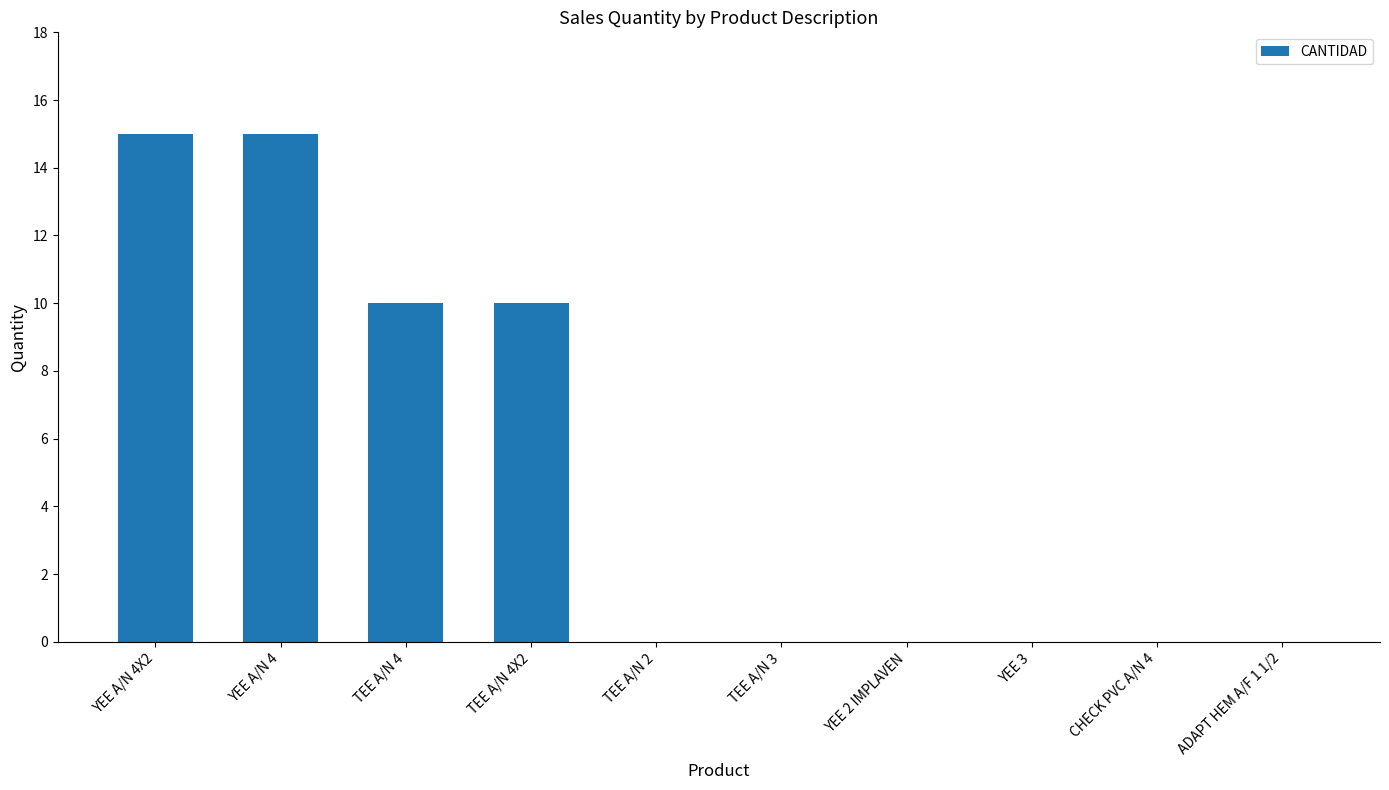

What is the sum of all values?

50